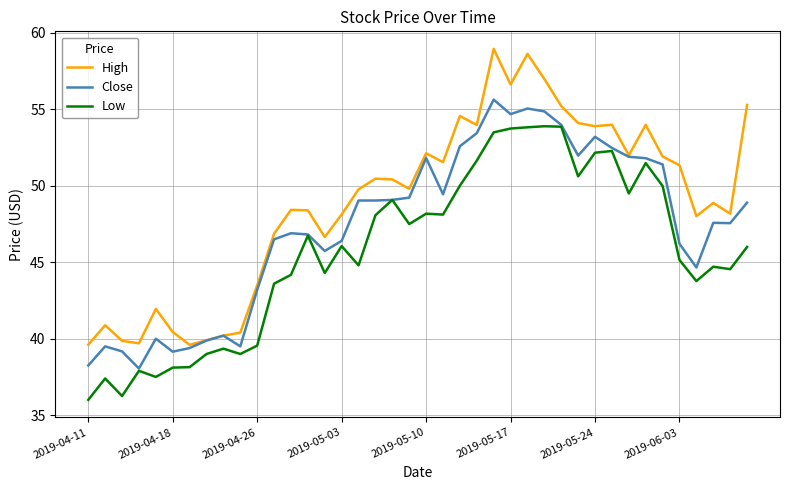

What is the minimum value for High?

39.6